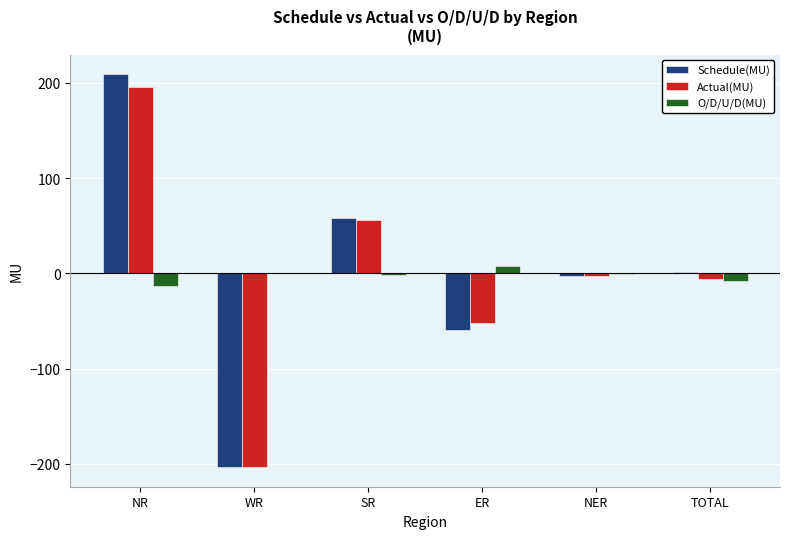

What are all the series names shown in the legend?

Schedule(MU), Actual(MU), O/D/U/D(MU)